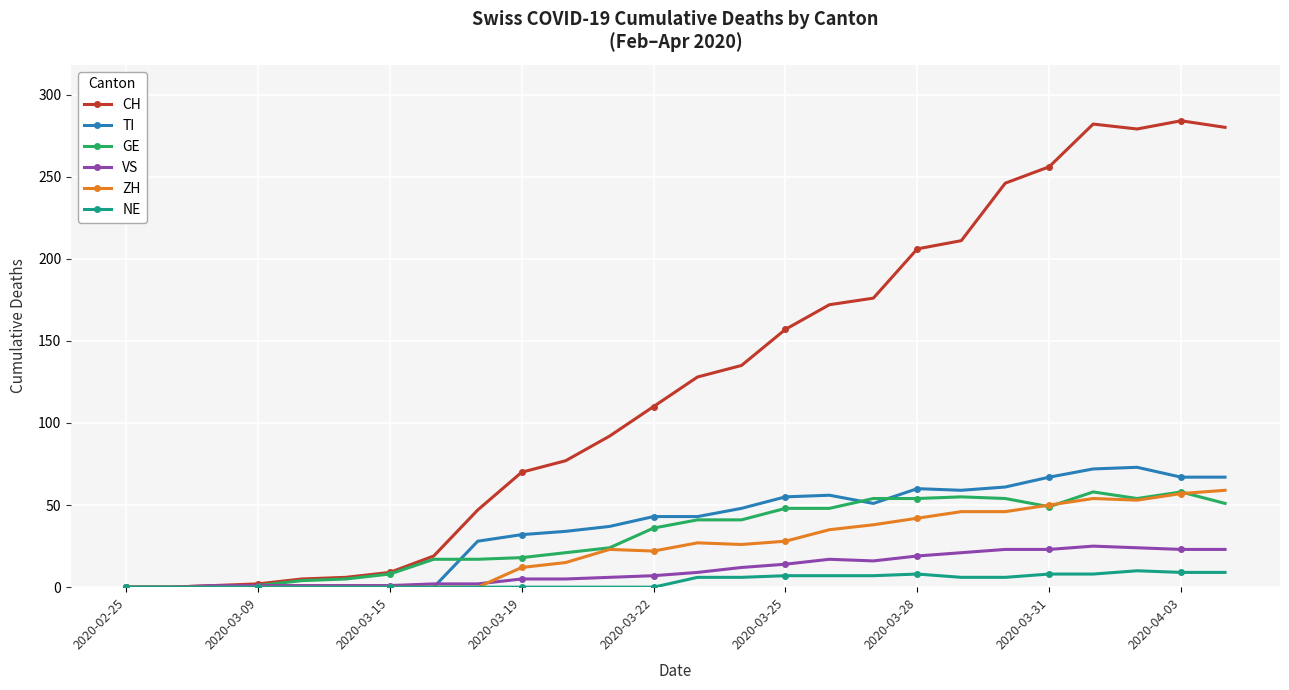

What are all the series names shown in the legend?

CH, TI, GE, VS, ZH, NE